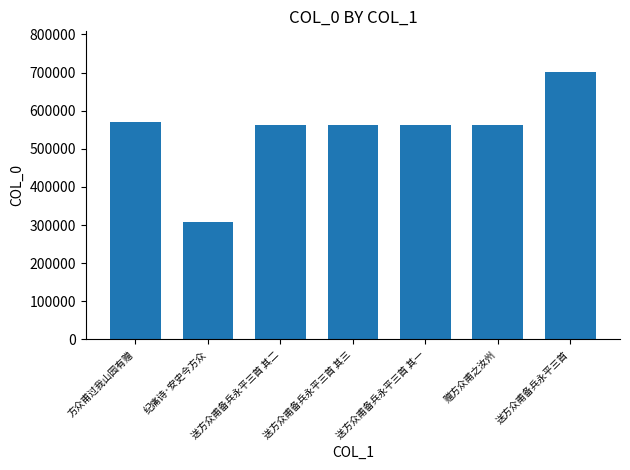

What is the value of the 6th bar from the left?

562741